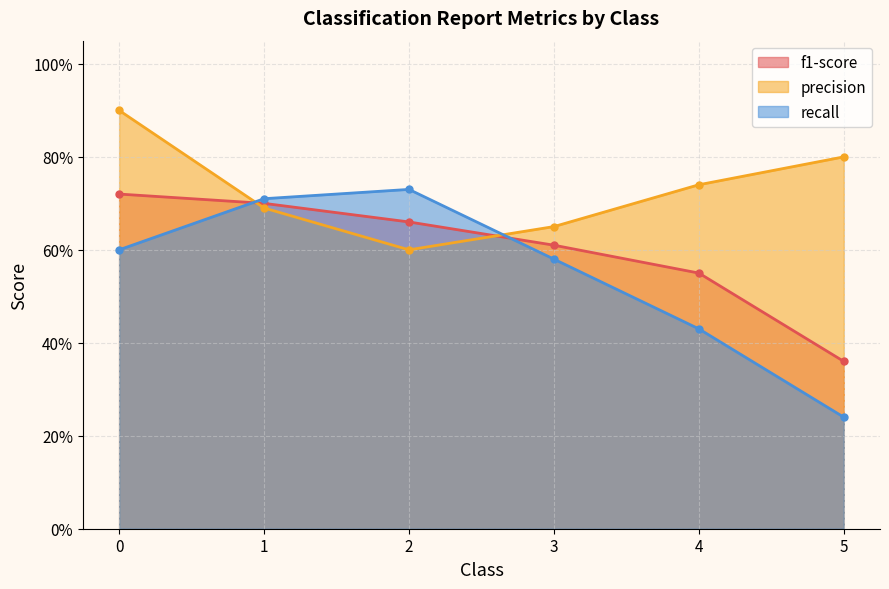

Between 2 and 1, which is larger?

1